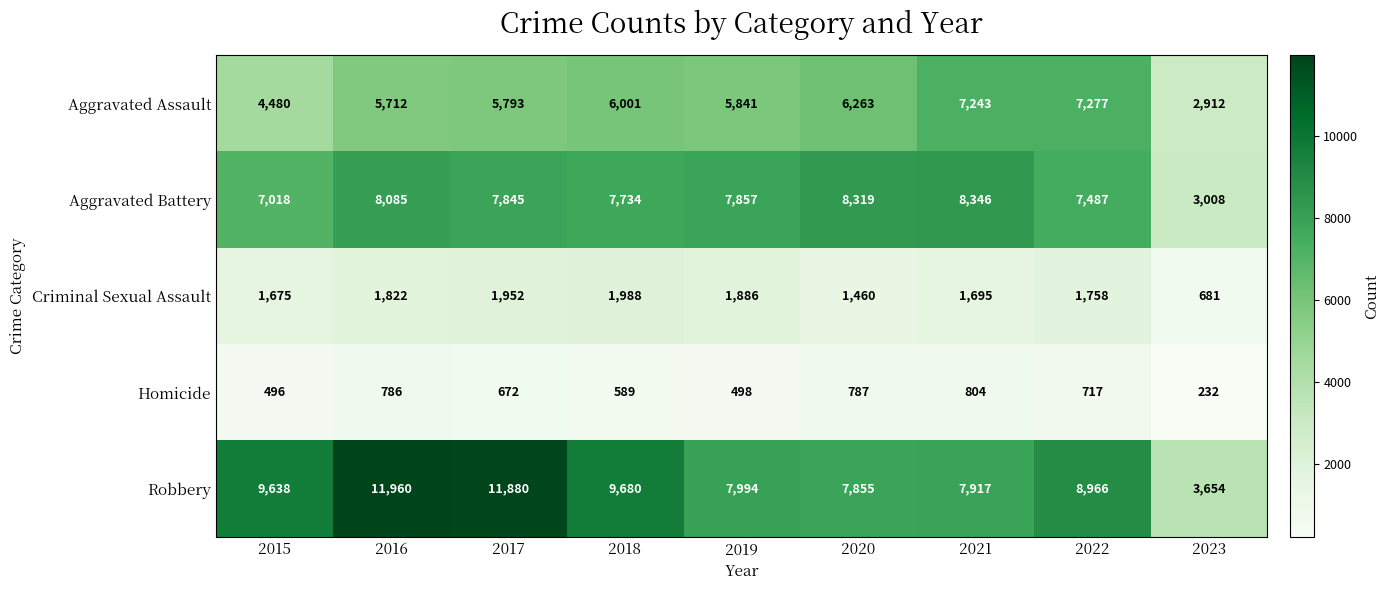

The Criminal Sexual Assault series shows 3530 at 2018. True or false?

False